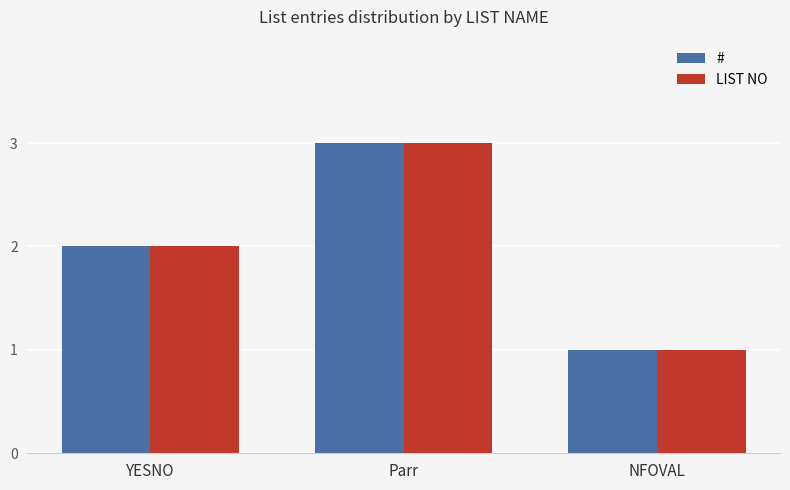

What is the sum of the LIST NO values at YESNO and Parr?

5